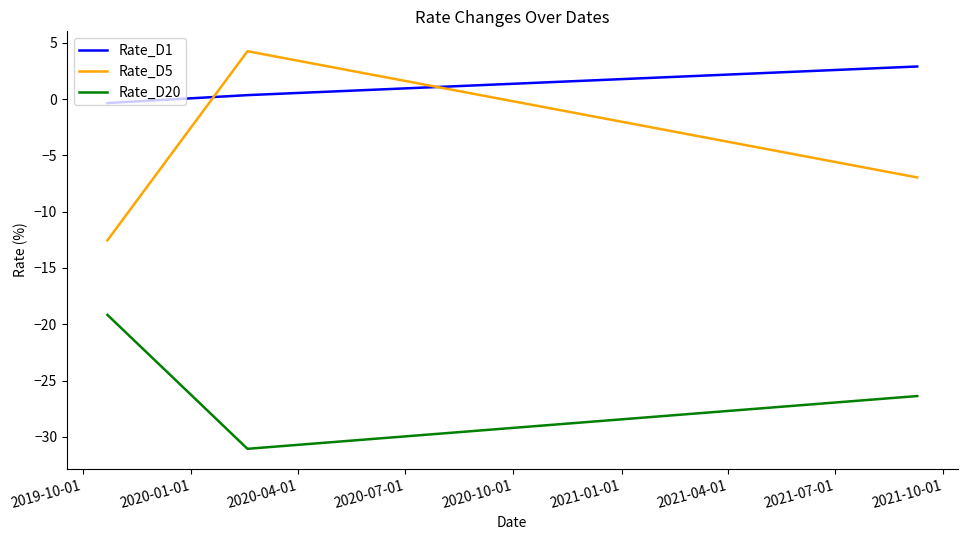

What is the smallest value displayed?

-31.1